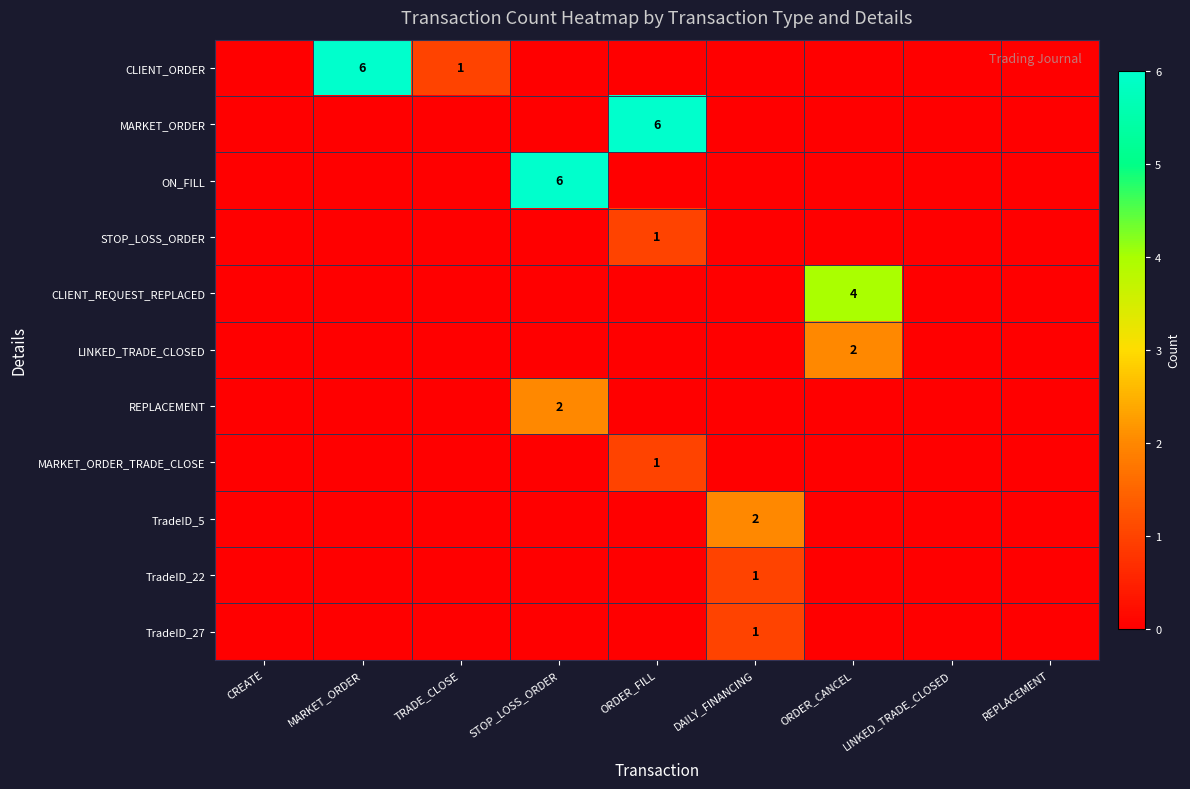

What is the sum of all LINKED_TRADE_CLOSED values?

2